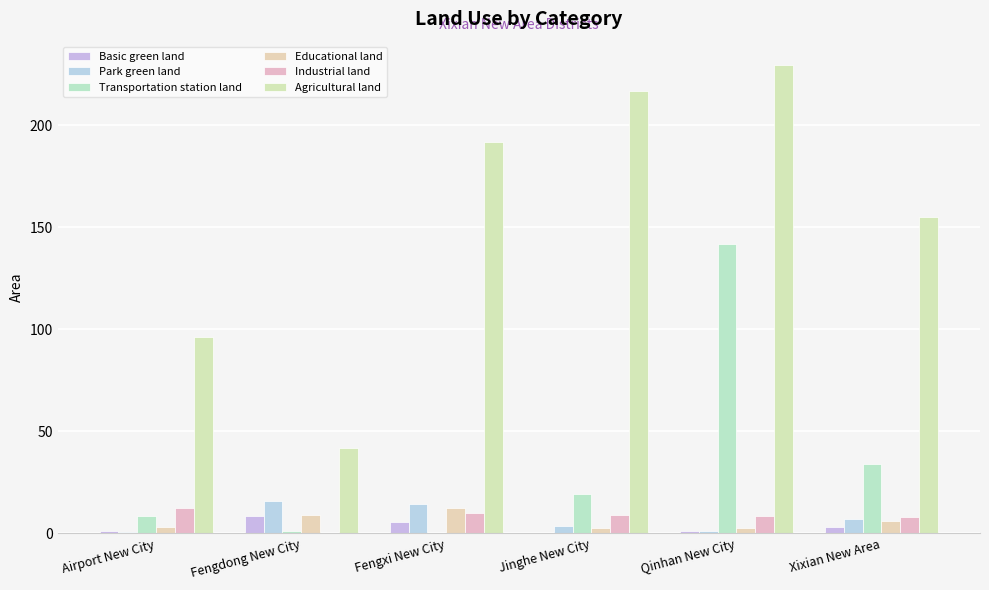

How many series are shown in this chart?

6